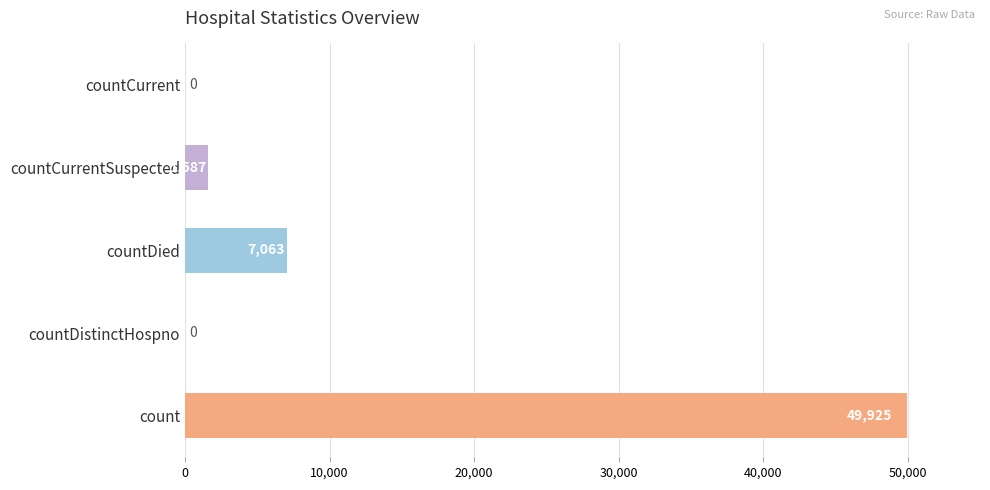

What is the change in value from count to countCurrentSuspected?

-48338